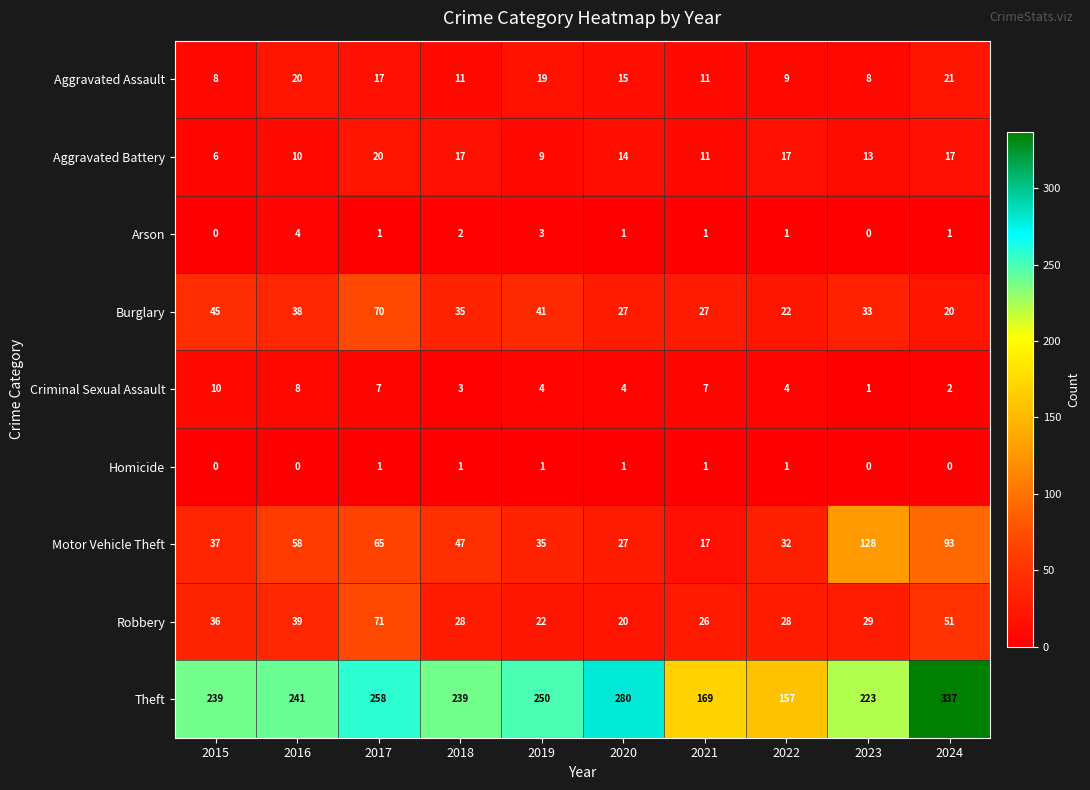

Which category has the lowest value in the Motor Vehicle Theft series?

2021